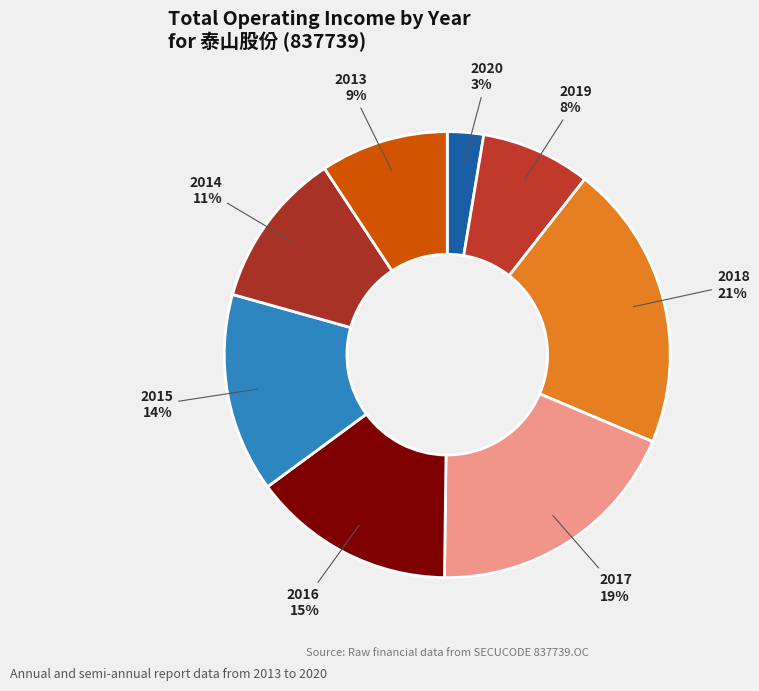

What is the ratio of the value at 2013 to the value at 2015?

0.6